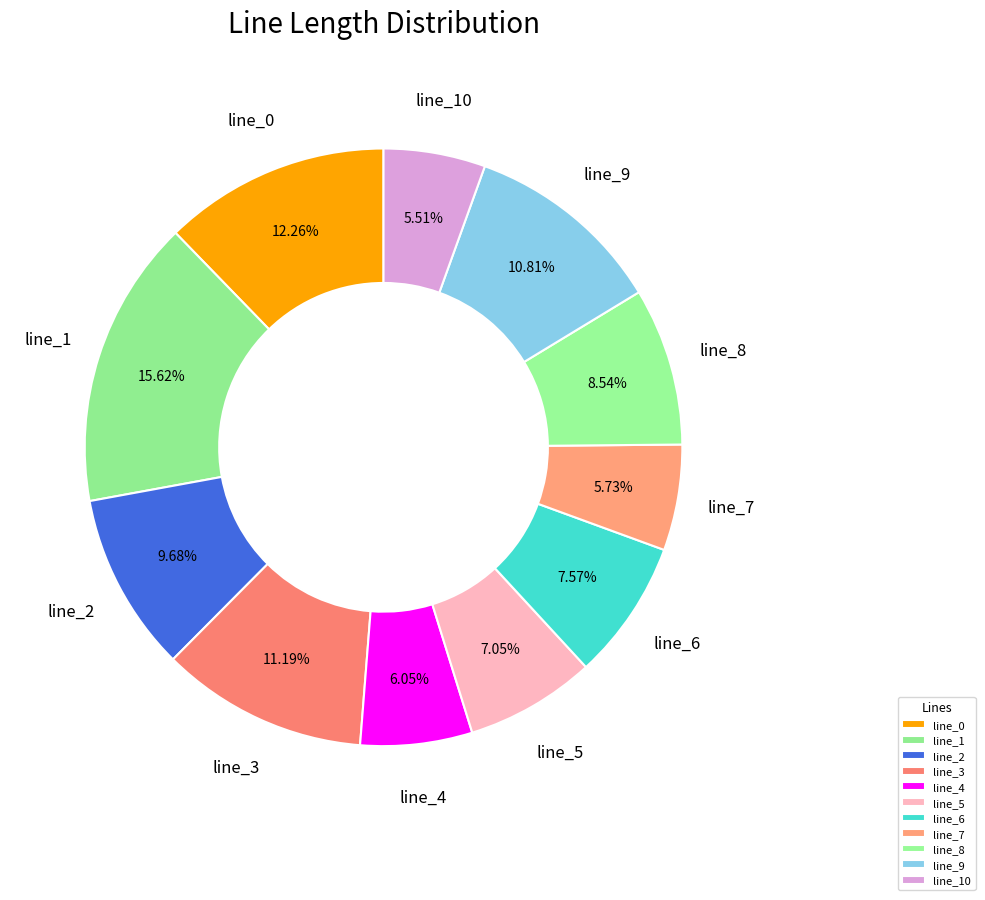

How many segments does this pie chart have?

11